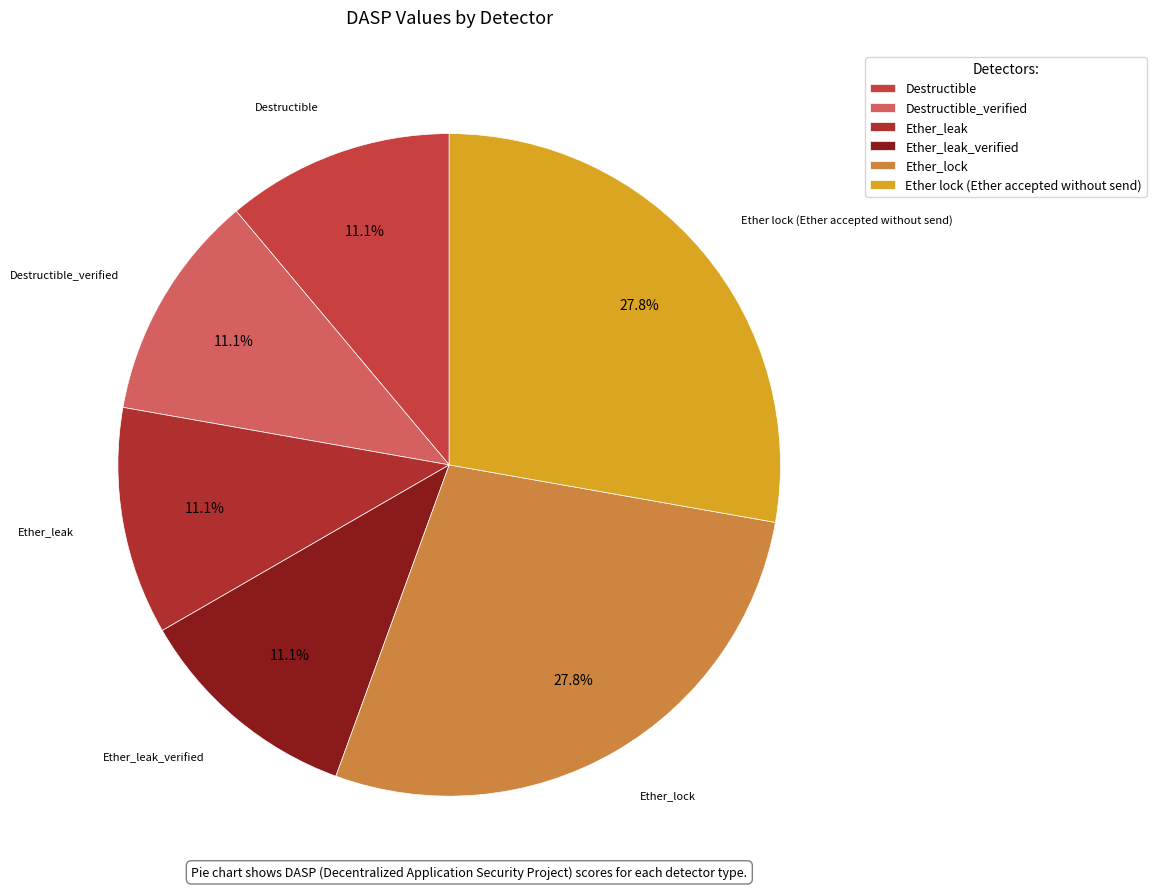

Does Ether_lock account for over 50% of the chart?

No